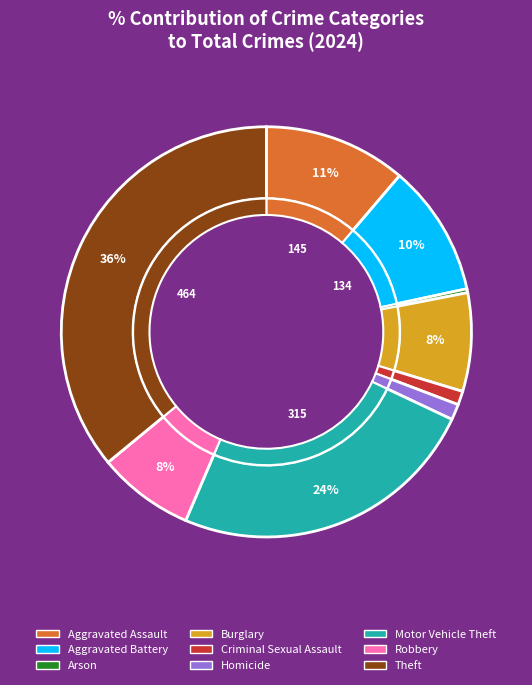

To the nearest percent, what portion does Homicide represent?

1%